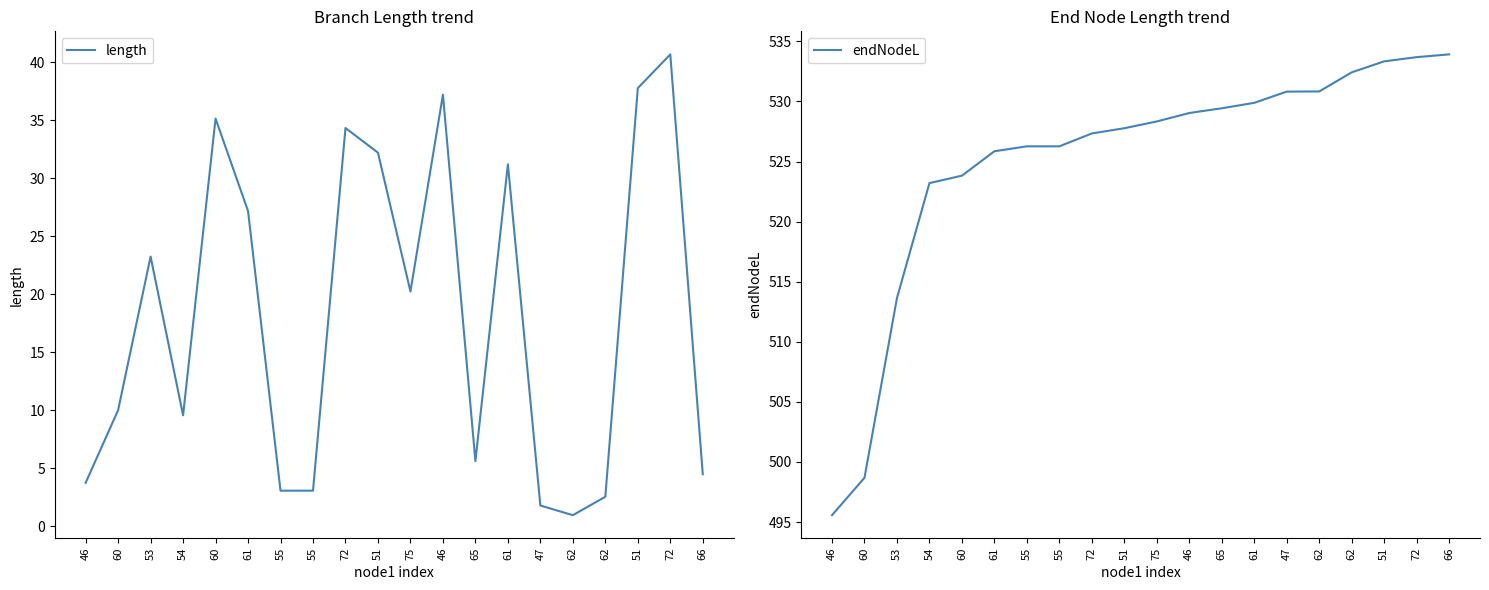

Reading left to right, list all the values displayed in this chart.

length: 3.7	10.0	23.2	9.6	35.1	27.2	3.1	3.1	34.3	32.2	20.2	37.2	5.6	31.2	1.8	0.9	2.5	37.8	40.7	4.5
endNodeL: 495.6	498.7	513.6	523.2	523.8	525.9	526.3	526.3	527.3	527.8	528.3	529.0	529.4	529.9	530.8	530.8	532.4	533.3	533.7	533.9